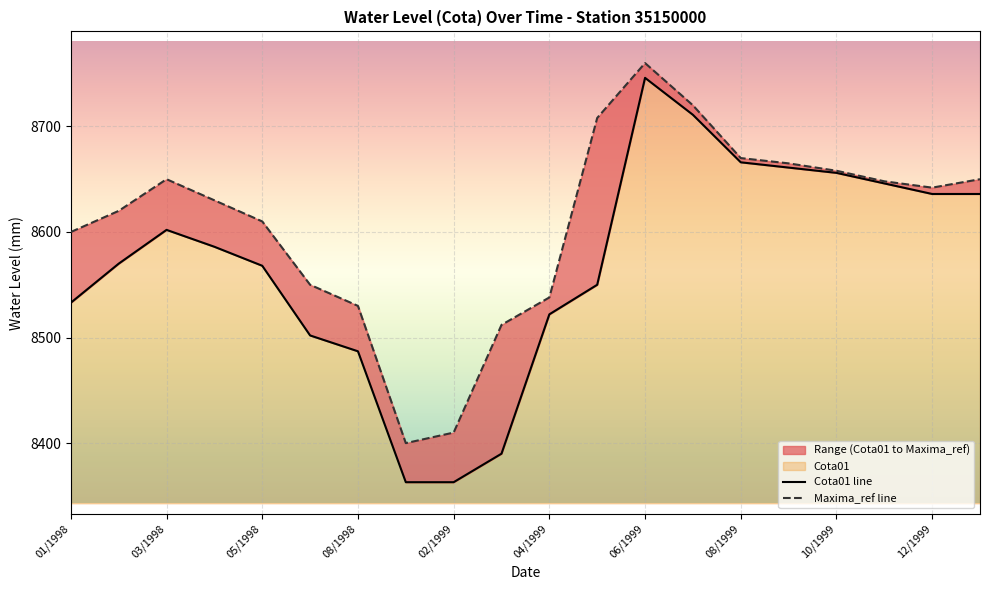

How many lines are shown in the chart?

2